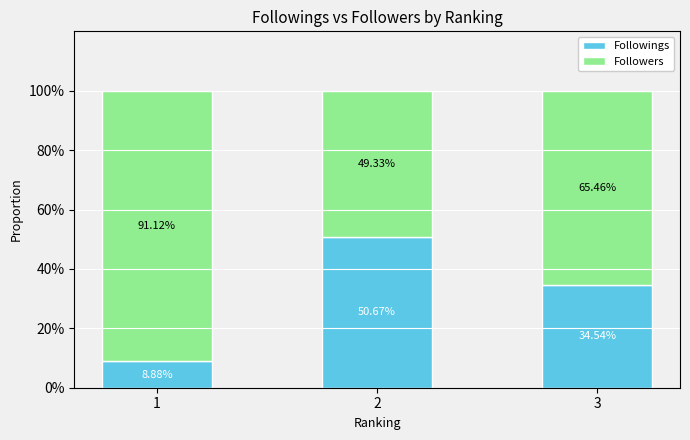

What is the value of the Followings bar at the 2nd from the left?

50.7